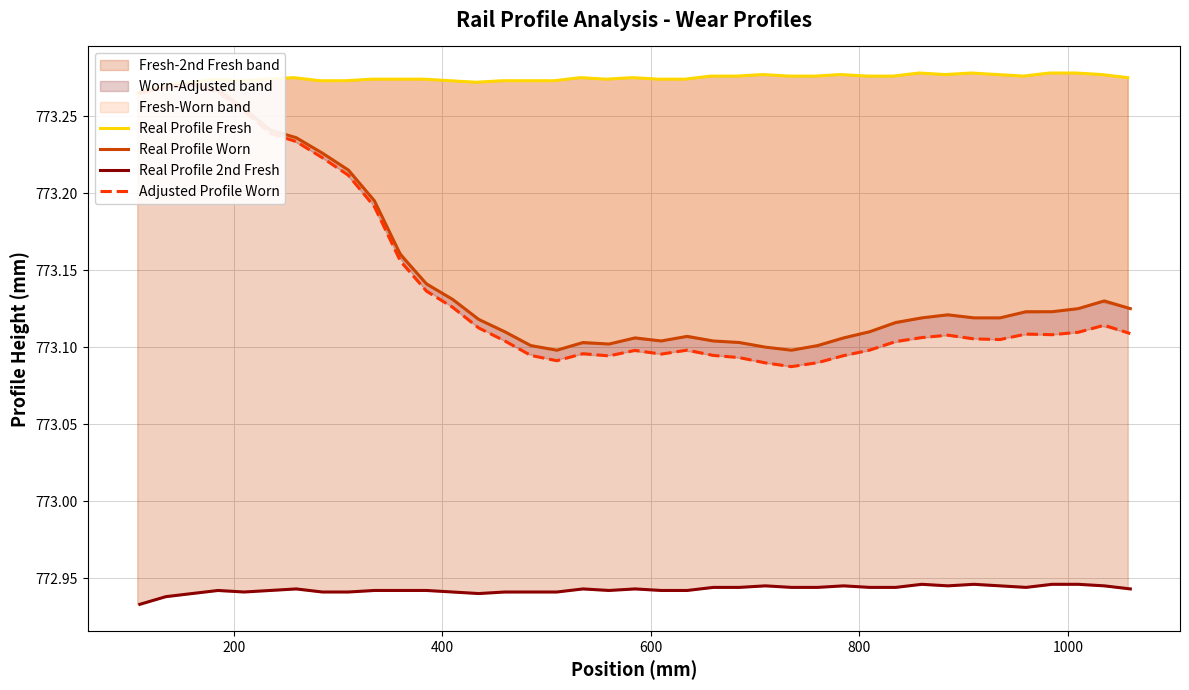

What is the value of the Real Profile 2nd Fresh point at the 3rd from the left?

772.9